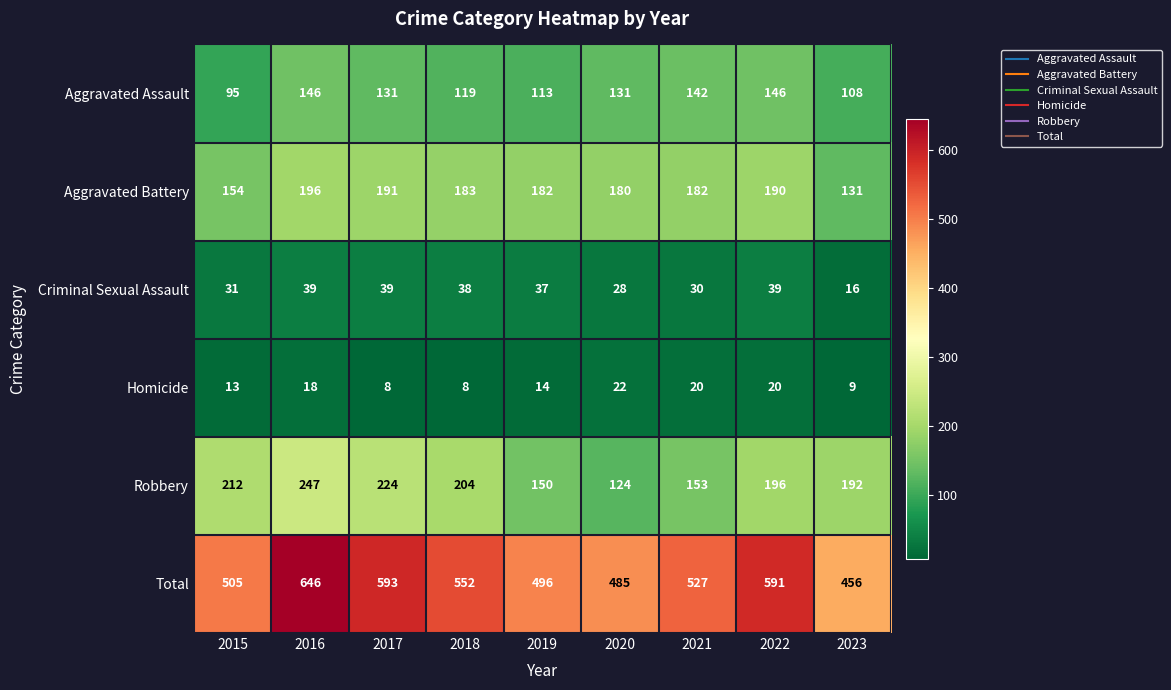

What is the maximum value for Total?

646